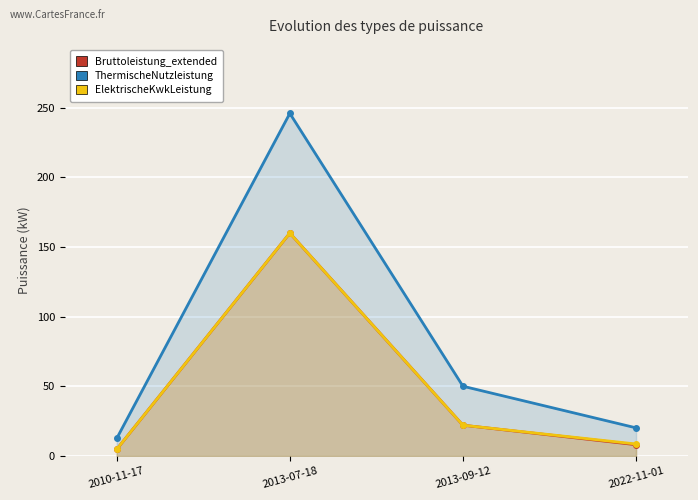

What is the label of the 3rd point from the left?

2013-09-12